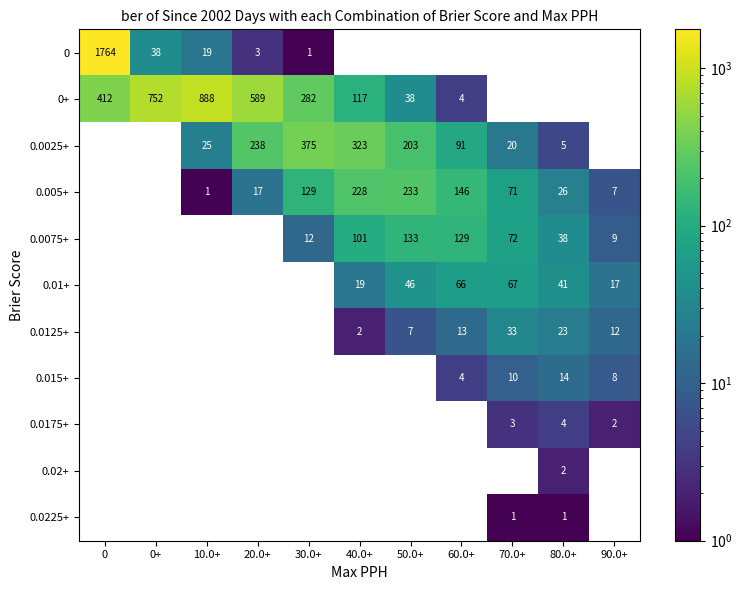

The value of 0.015+ at 60.0+ is 6. True or false?

False